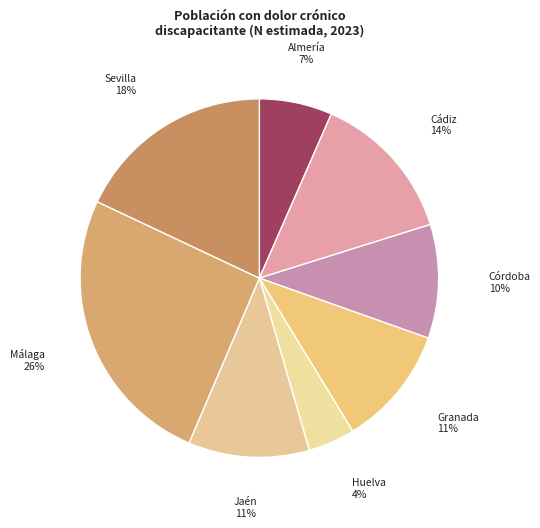

Count the number of slices in the pie.

8